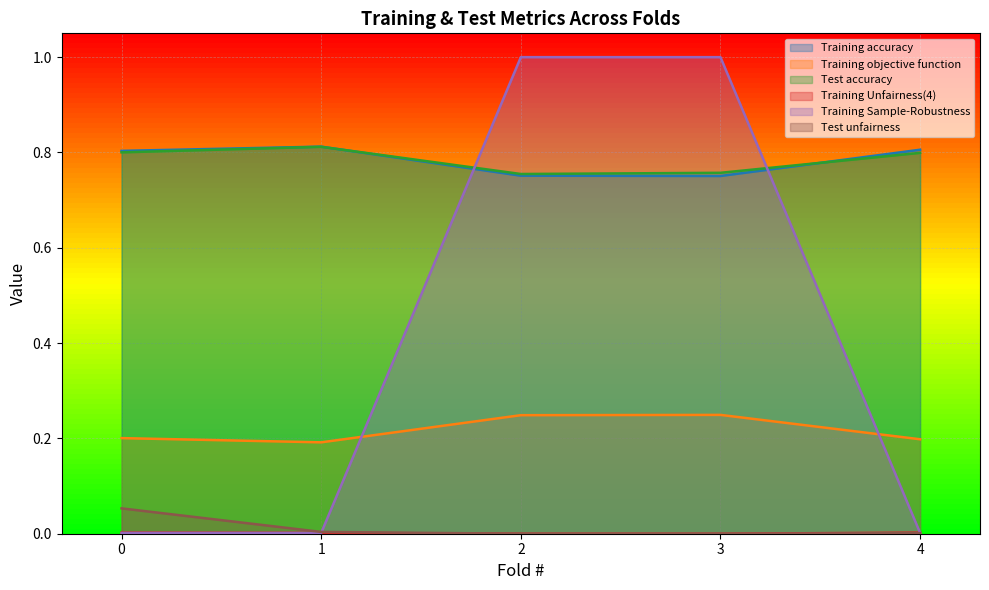

At how many categories does at least one series exceed 0?

5